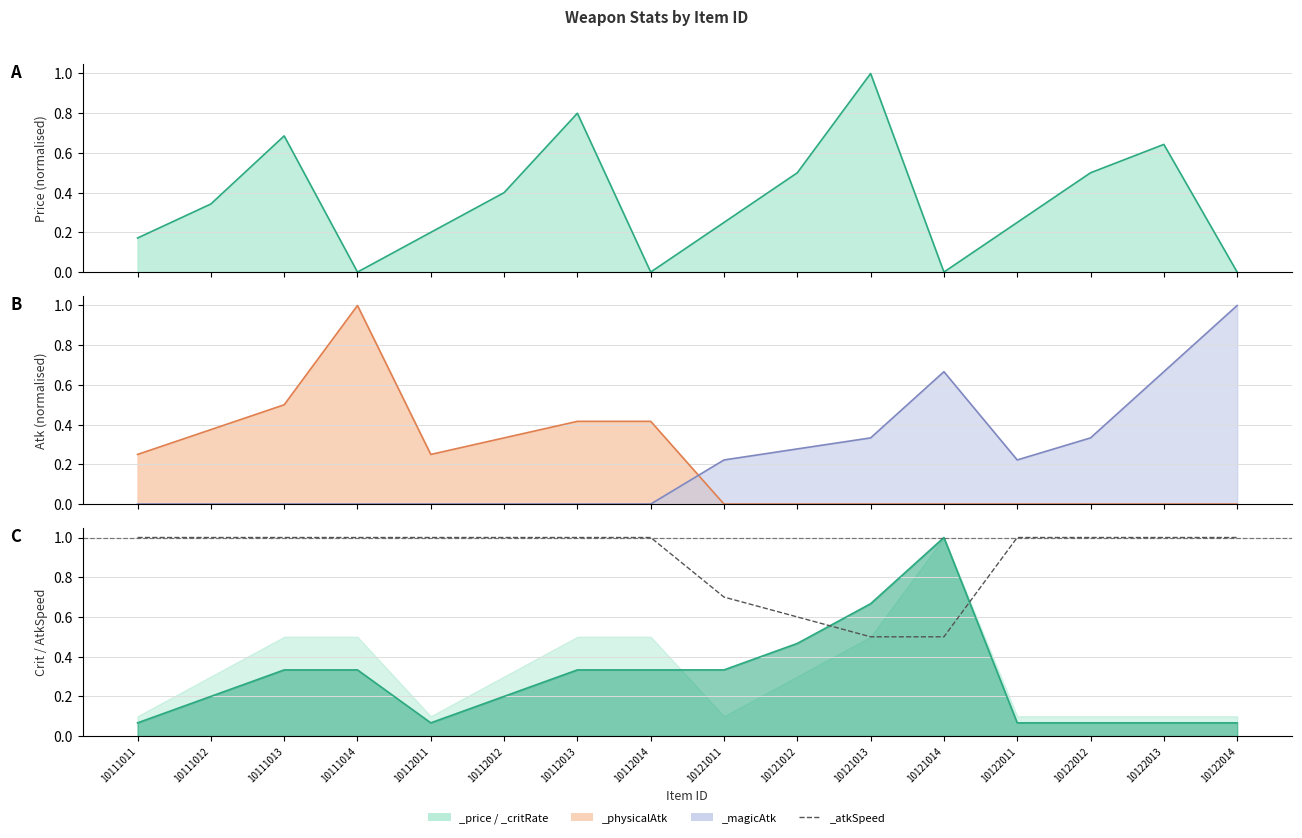

What is the difference between the highest and lowest values at 10121011?

0.7